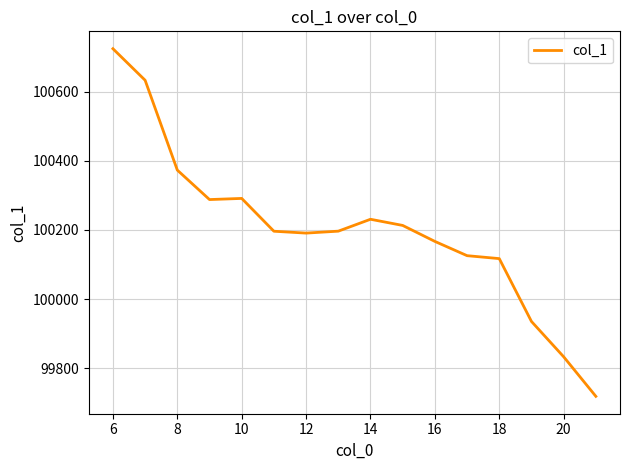

What is the greatest value displayed?

100723.7